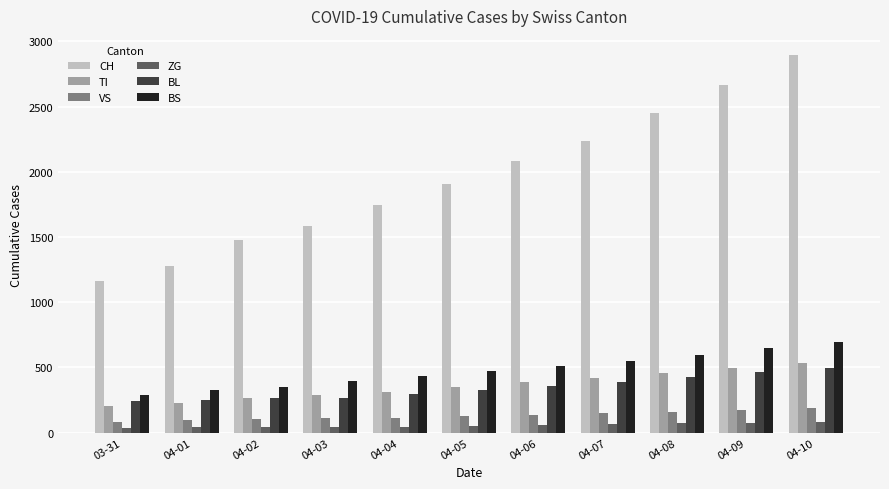

The value of VS at 04-08 is 160. True or false?

True